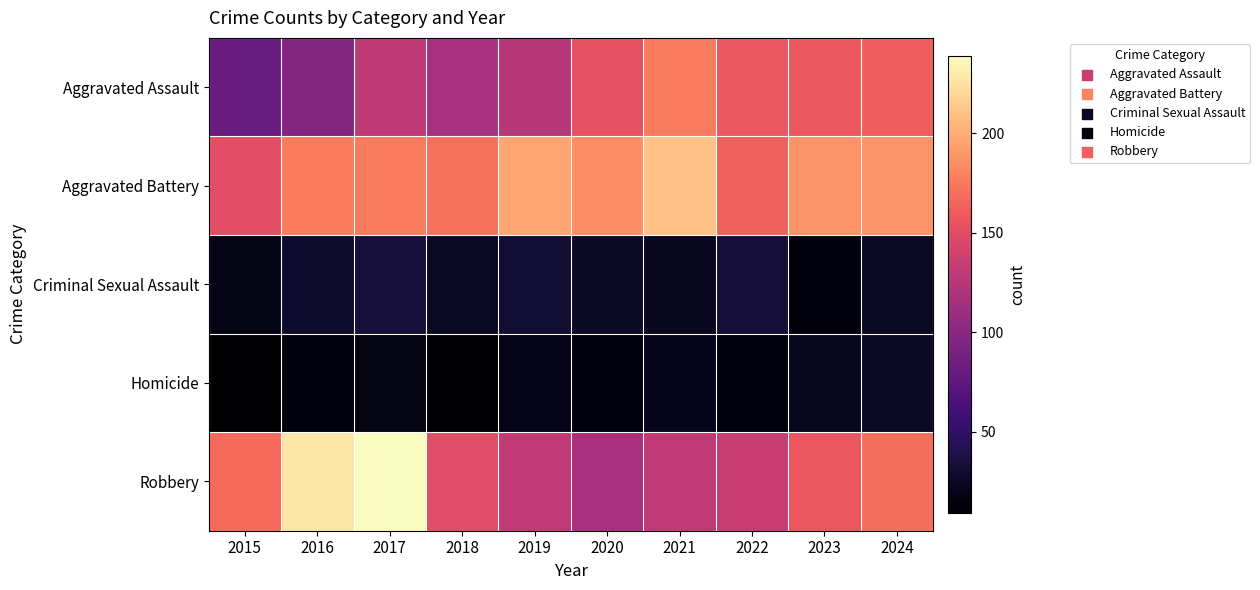

Between 2018 and 2019, which series saw the biggest shift?

Aggravated Battery